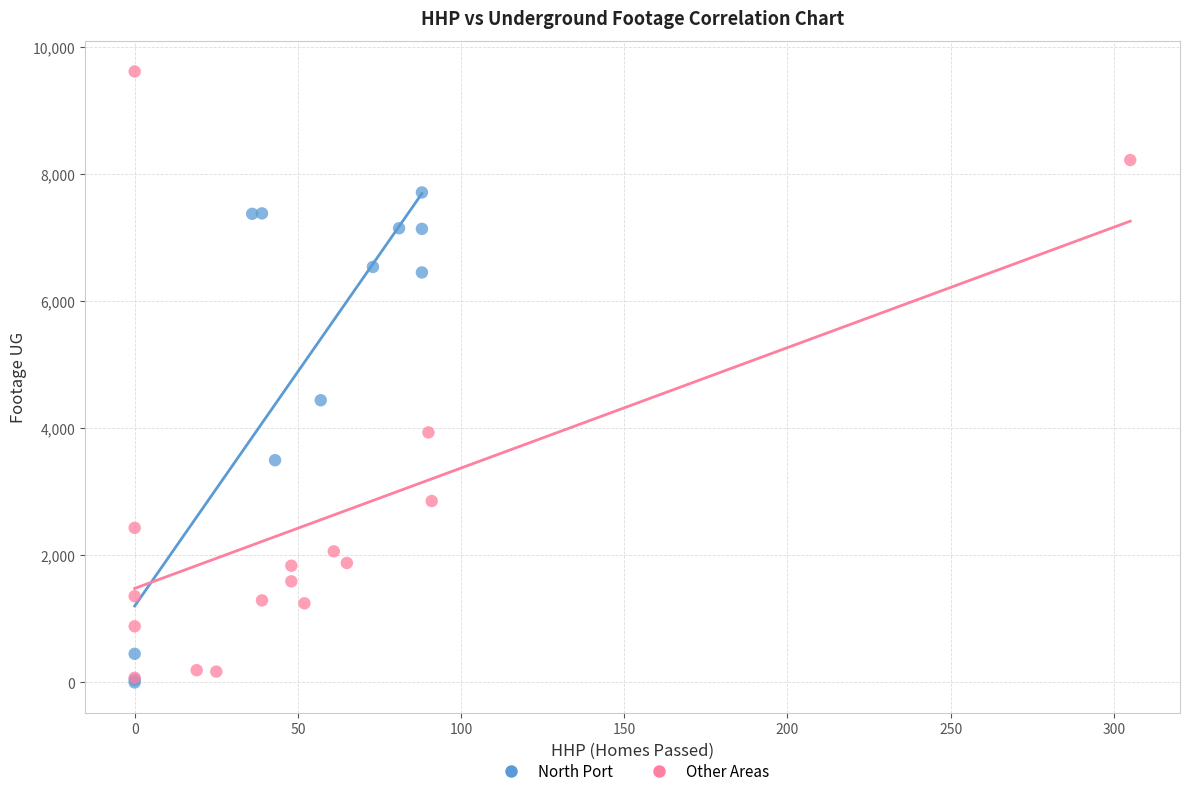

Which series has the widest spread of Y values?

Other Areas